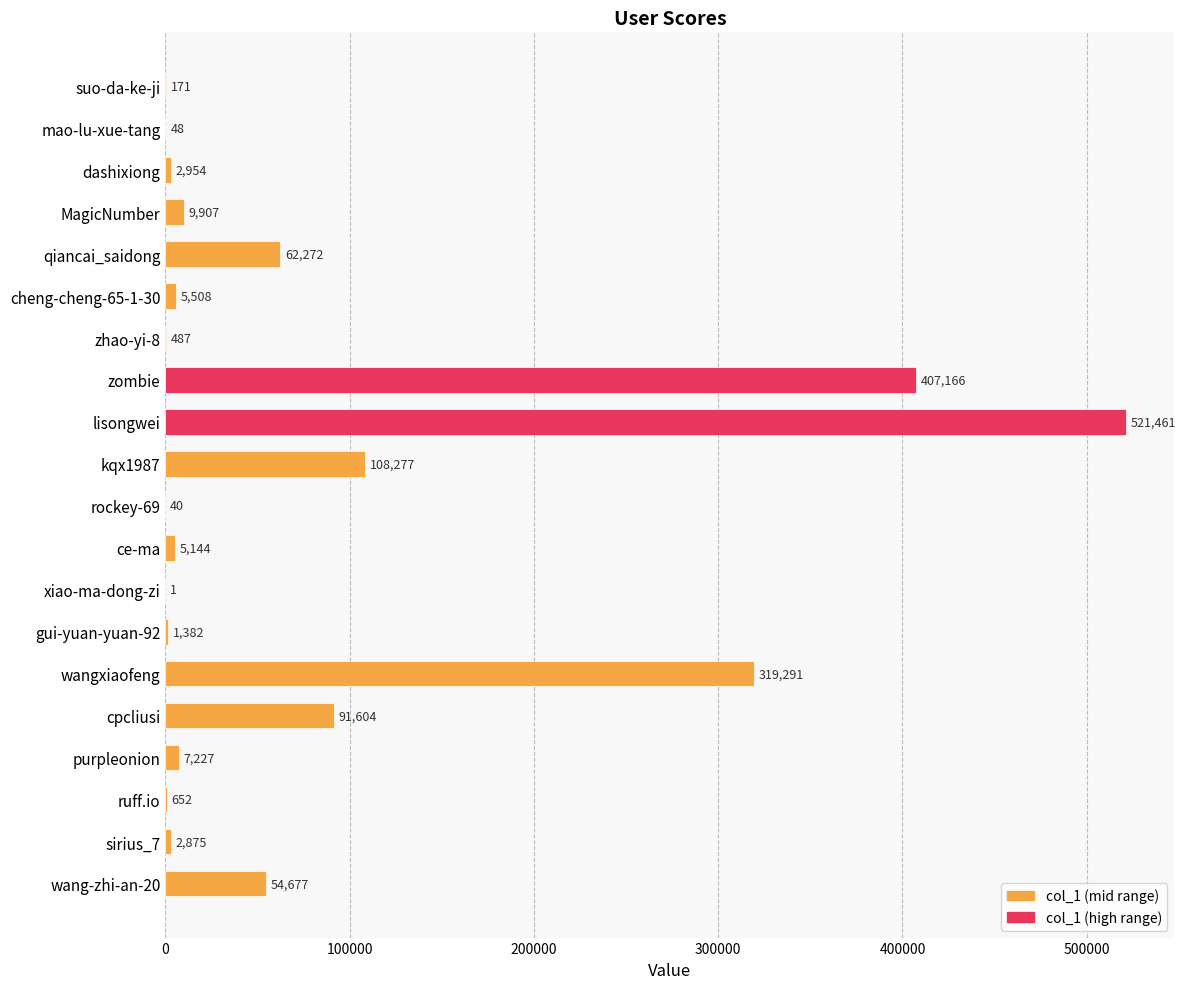

What is the sum of all values?

1601144